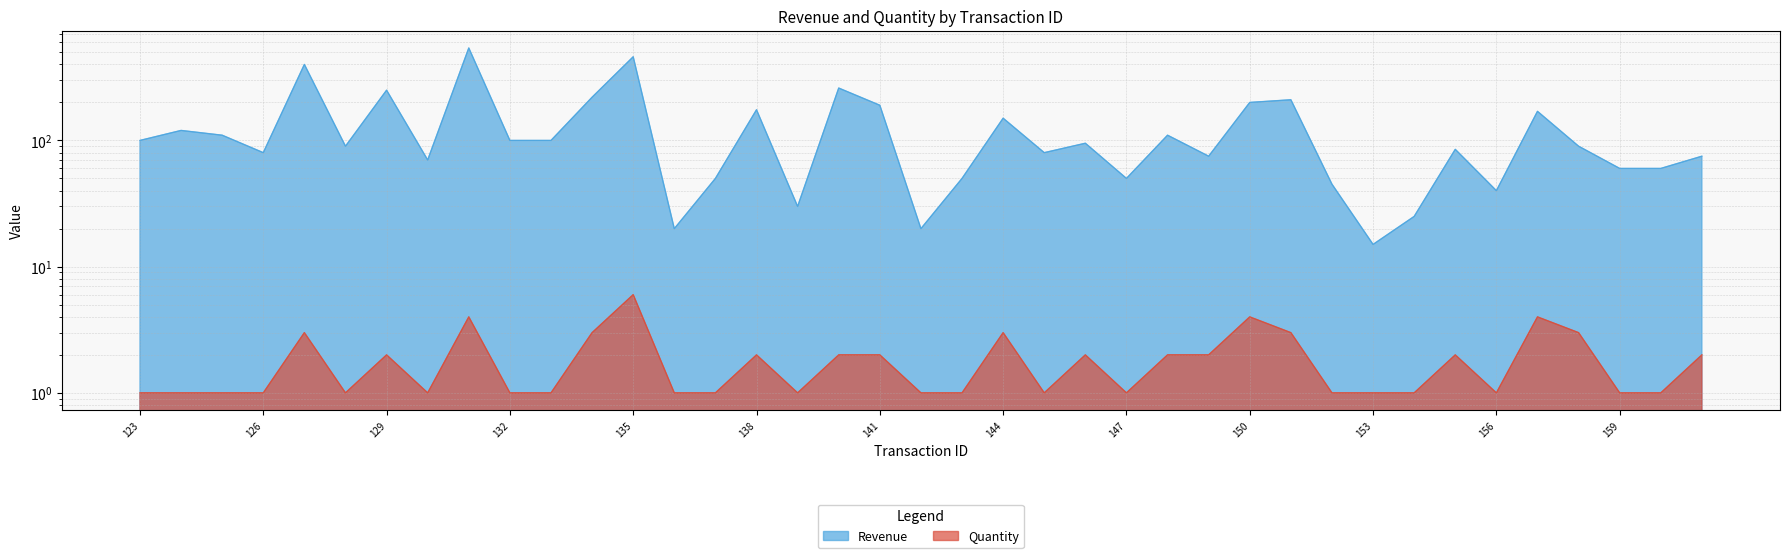

At which category does the chart reach its minimum across all series?

123